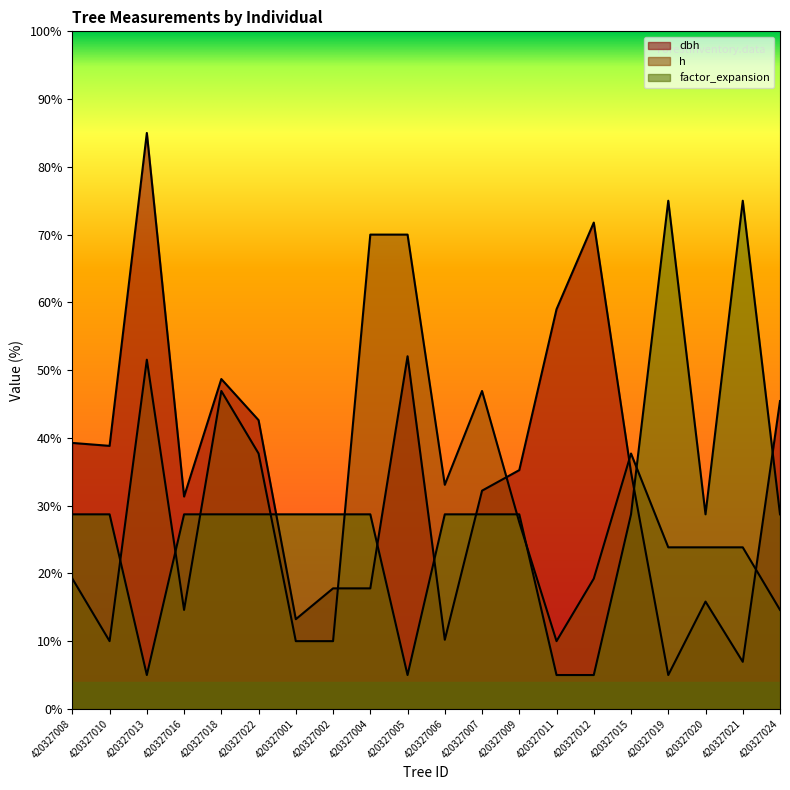

Does the chart have visible grid lines?

No